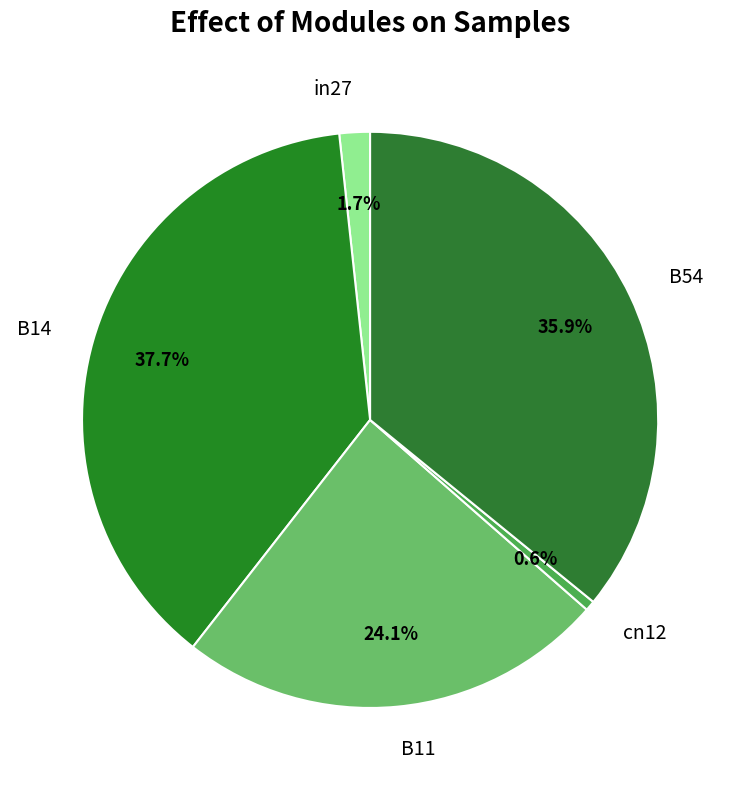

What is the total percentage of in27 and cn12?

2.3%